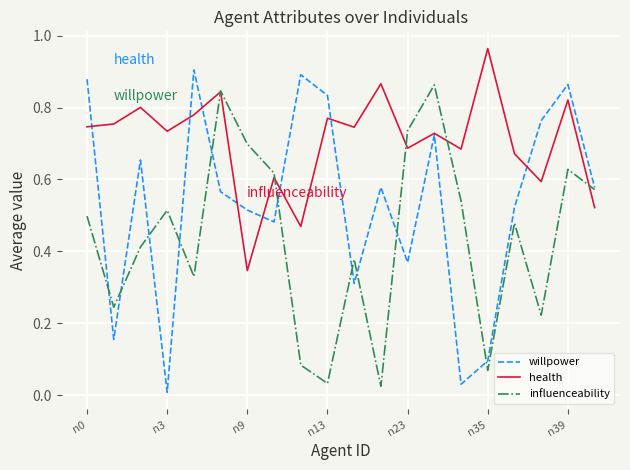

Which series has the largest total across all categories?

health